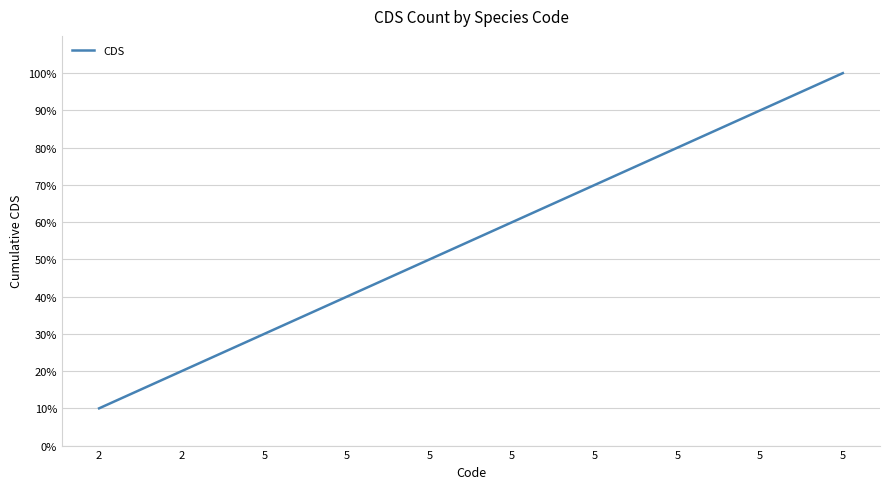

How many series are shown in this chart?

1